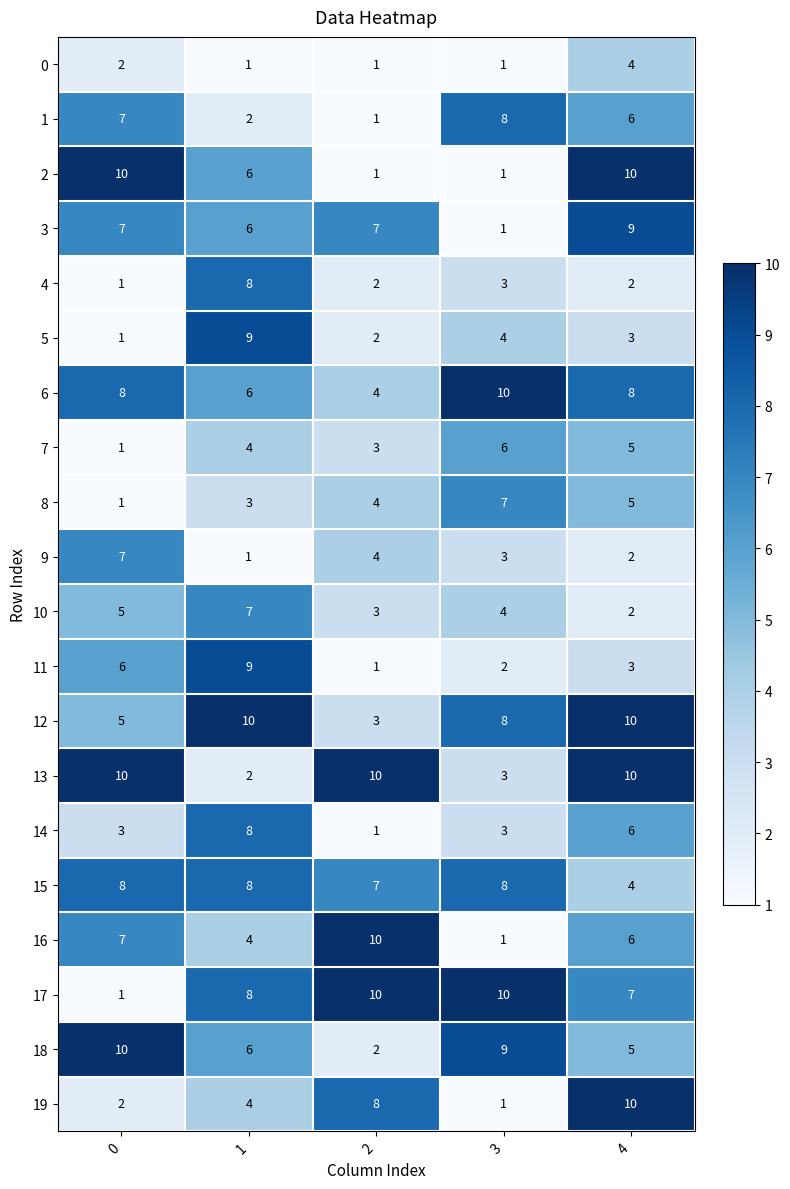

What is the difference between the maximum and second lowest values in the 6 series?

4